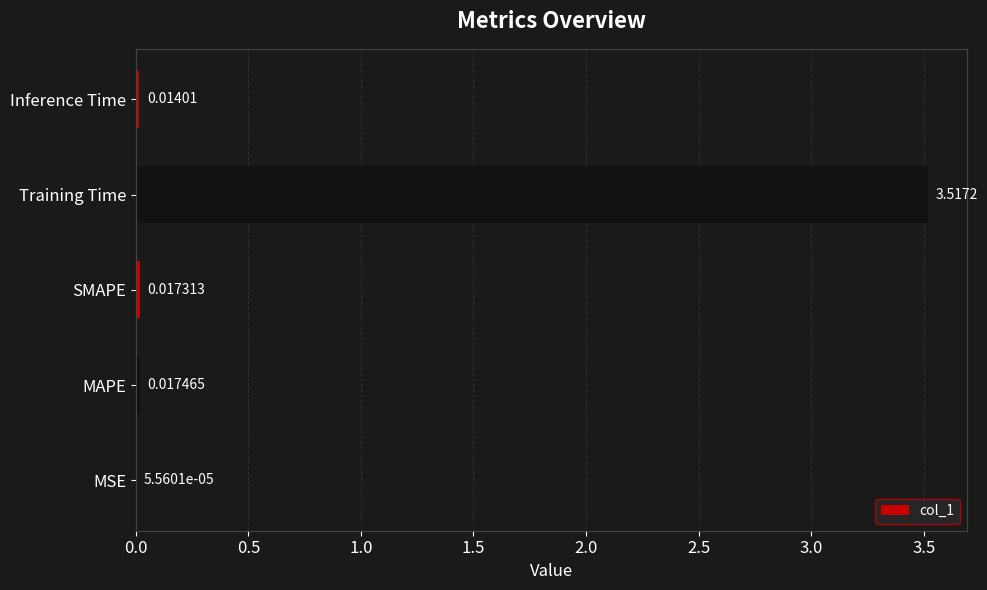

What is the sum of the values at Training Time and MAPE?

3.5